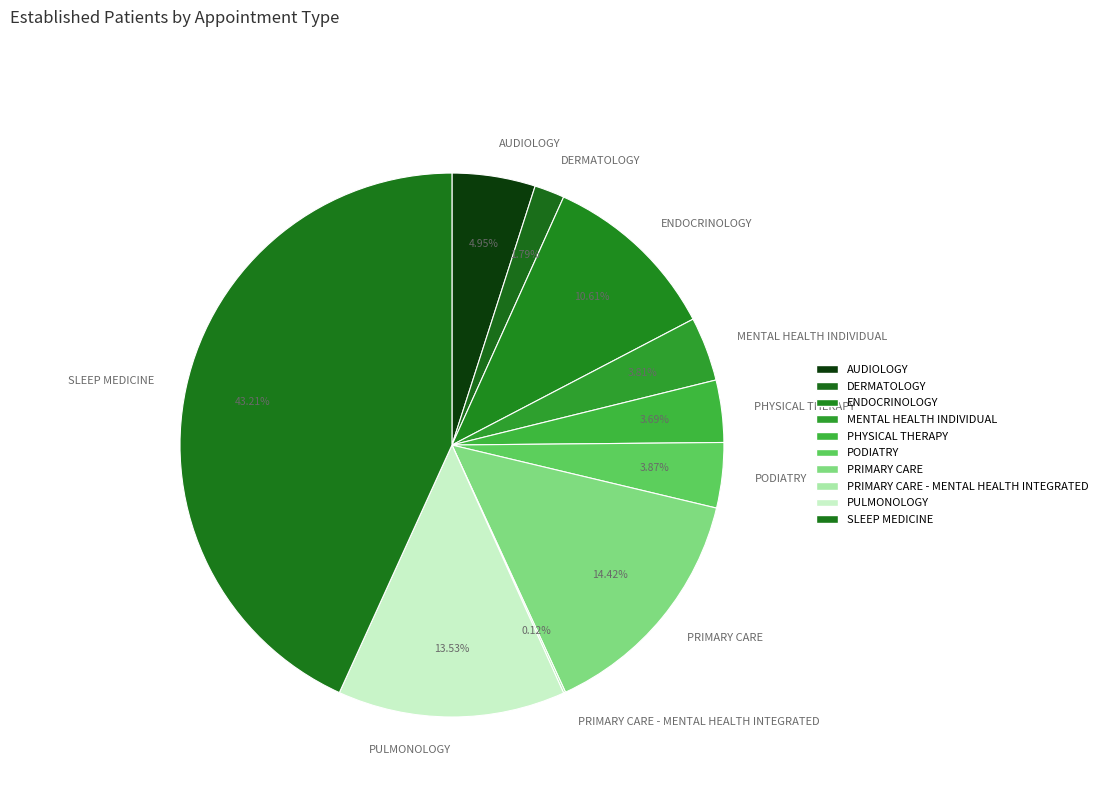

Which category has the biggest portion of the pie?

SLEEP MEDICINE